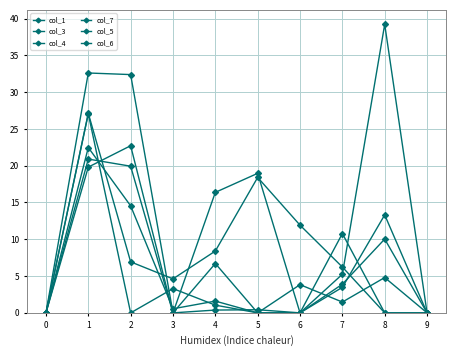

How many series are shown in this chart?

6